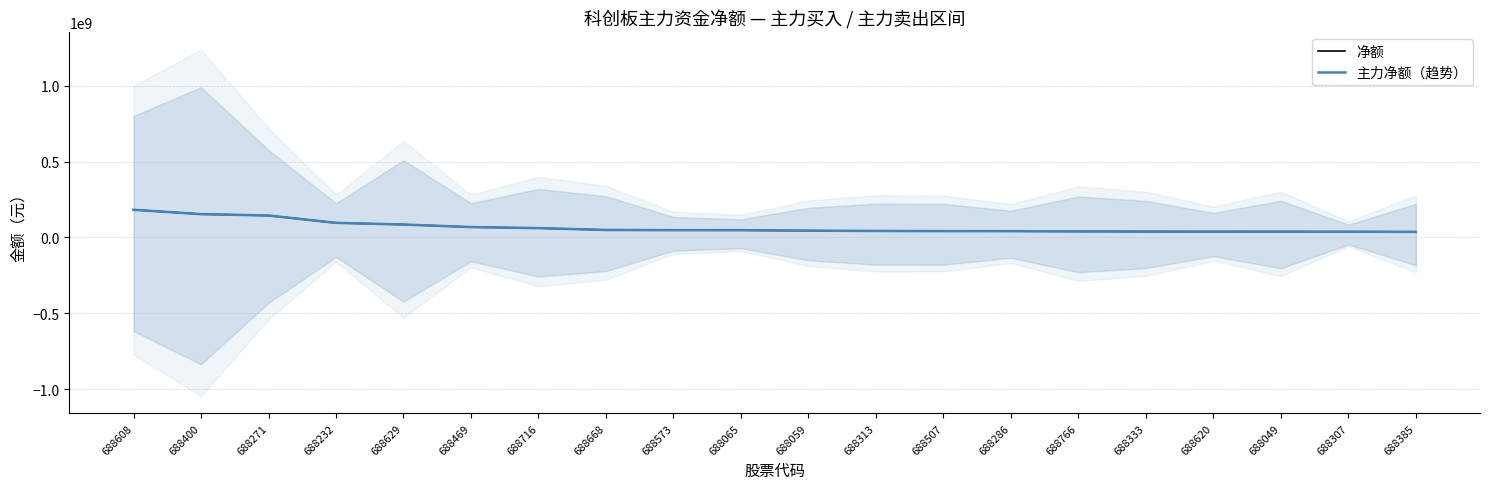

At how many categories does at least one series exceed 50289771?

7